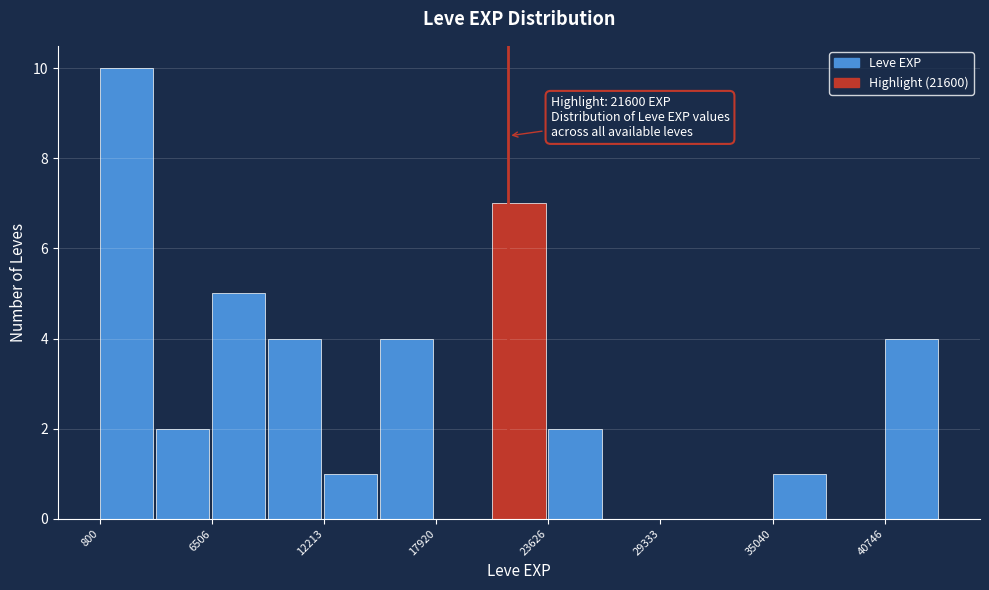

Around what value on the x-axis is the tallest bar? Give the approximate position of its centre, as read against the axis.

2000